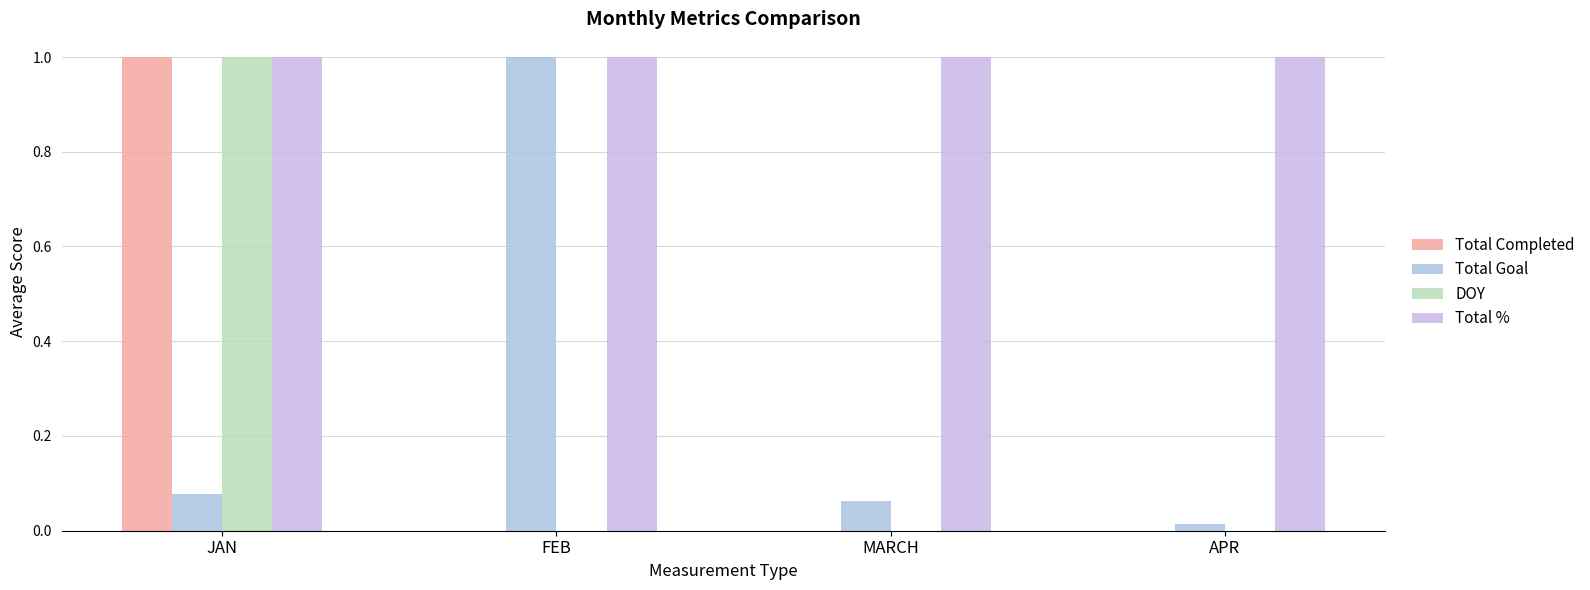

What is the label of the 4th bar from the left?

APR